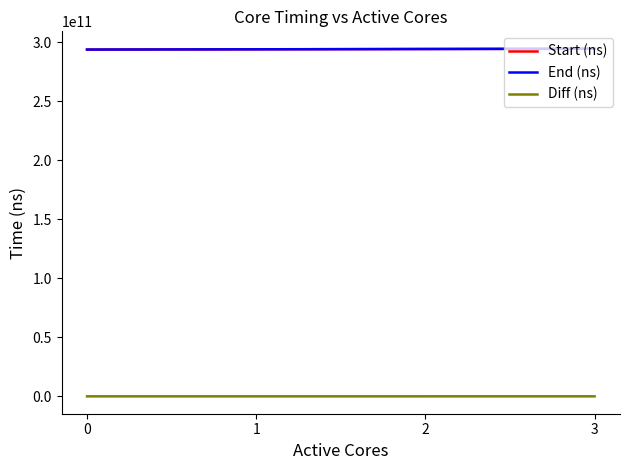

What is the minimum value for End (ns)?

293859773116